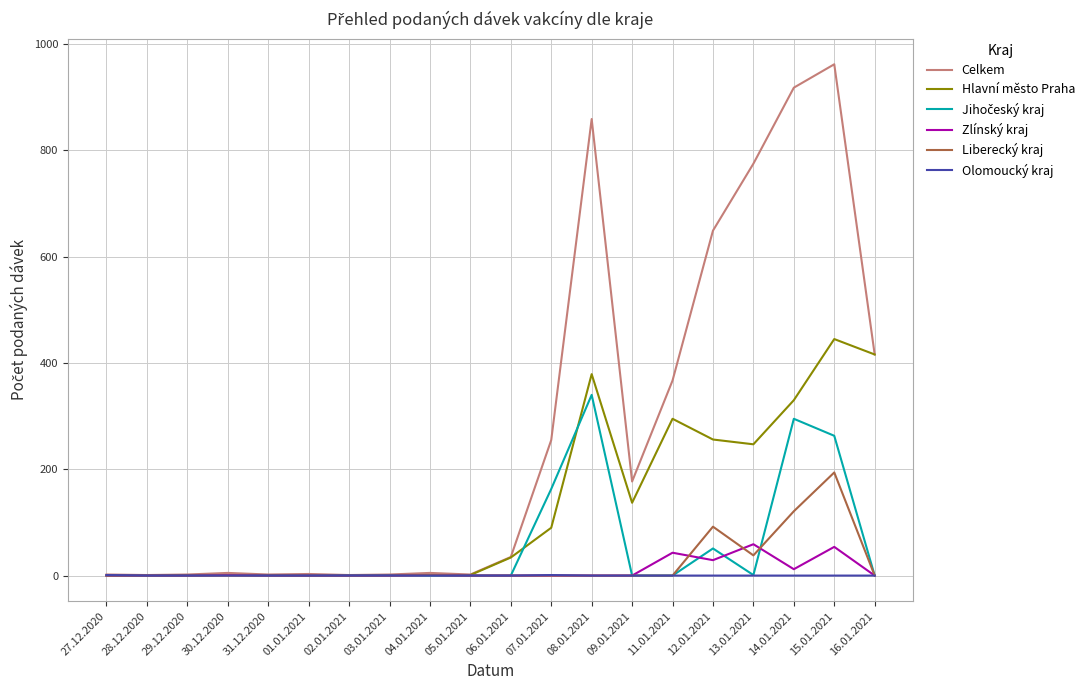

At how many categories does at least one series exceed 848?

3